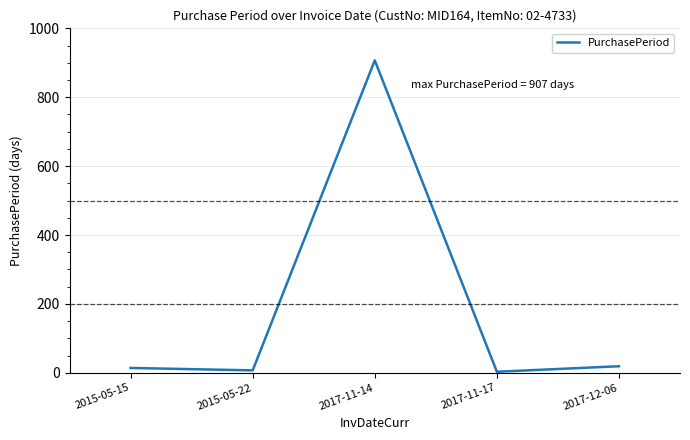

What is the ratio of the value at 2015-05-22 to the value at 2017-11-17?

2.3